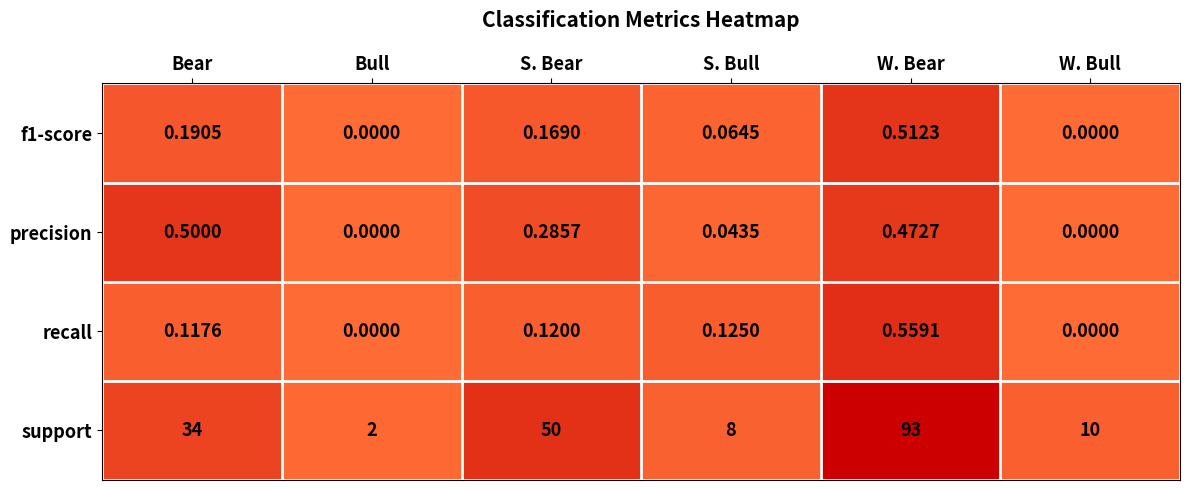

Which series changed the most between Bear and S. Bear?

support